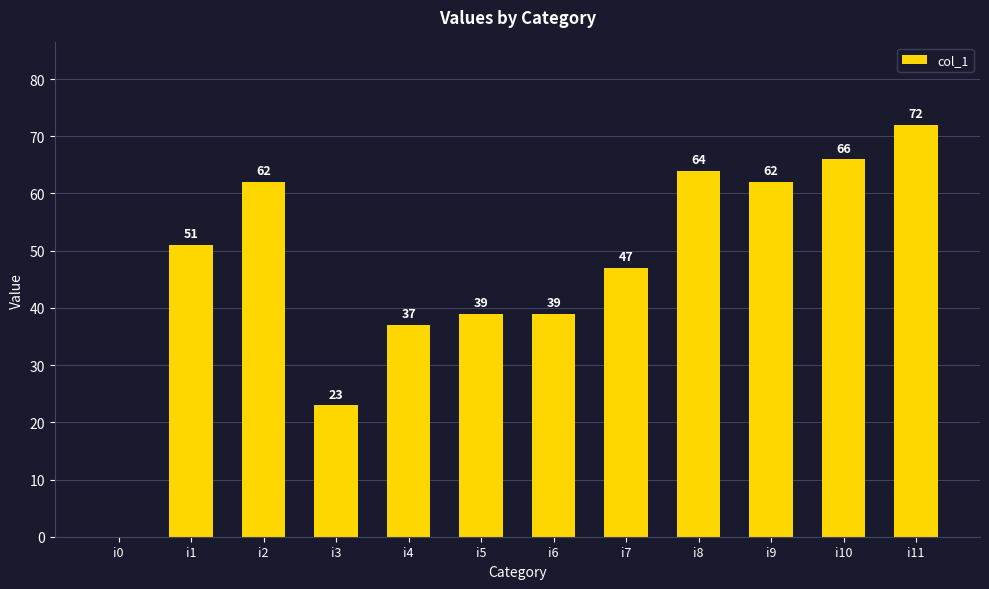

Which label corresponds to the largest value in the chart?

i11